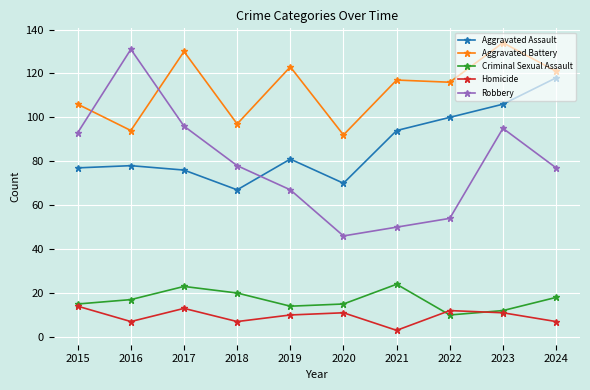

True or false: Criminal Sexual Assault and Aggravated Assault intersect in this chart.

False